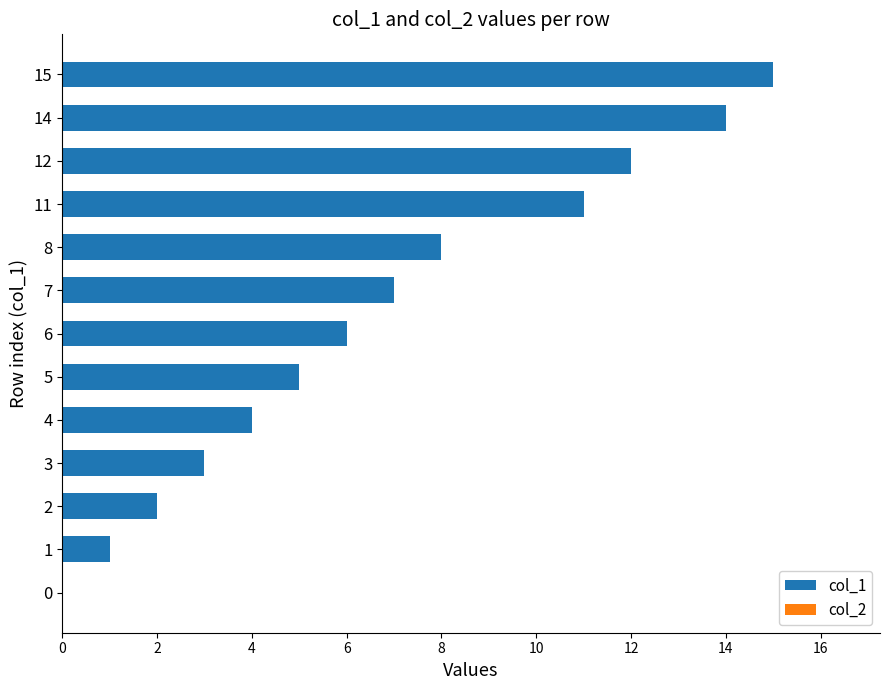

What is the greatest value displayed?

15